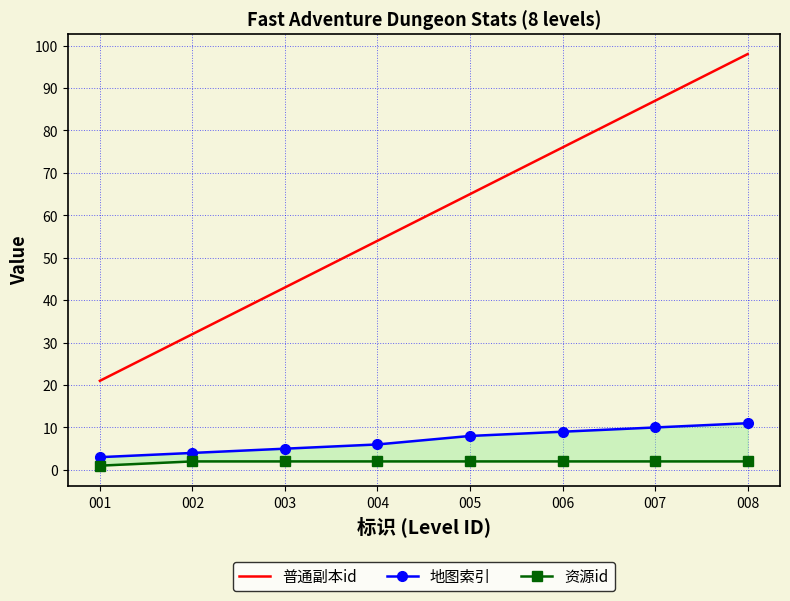

At which category does the chart reach its peak across all series?

008